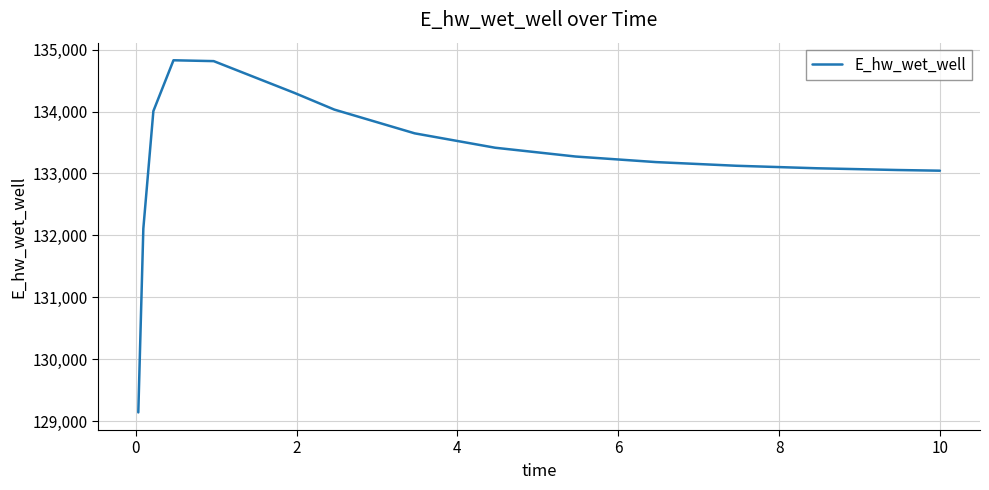

What is the difference between the maximum and minimum values?

5682.4